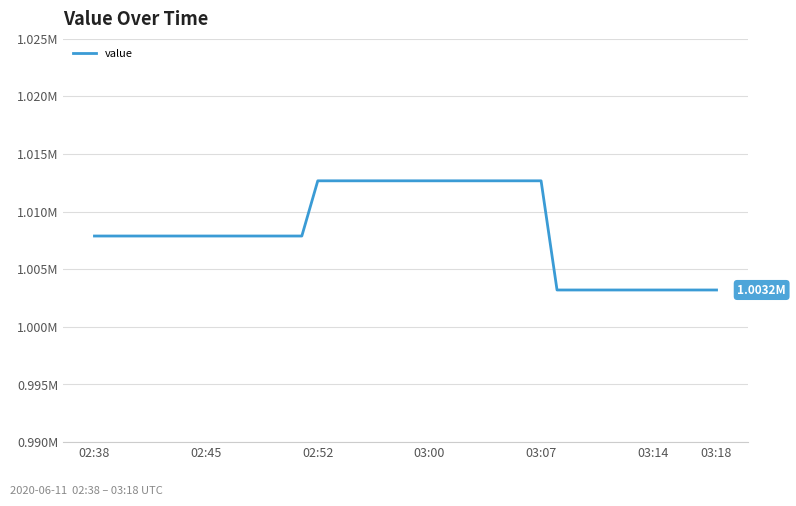

Reading left to right, what are all the values shown in this chart?

1007873.3	1007873.3	1007873.3	1007873.3	1007873.3	1007873.3	1007873.3	1007873.3	1007873.3	1007873.3	1007873.3	1007873.3	1007873.3	1007873.3	1012664.0	1012664.0	1012664.0	1012664.0	1012664.0	1012664.0	1012664.0	1012664.0	1012664.0	1012664.0	1012664.0	1012664.0	1012664.0	1012664.0	1012664.0	1003188.4	1003188.4	1003188.4	1003188.4	1003188.4	1003188.4	1003188.4	1003188.4	1003188.4	1003188.4	1003188.4